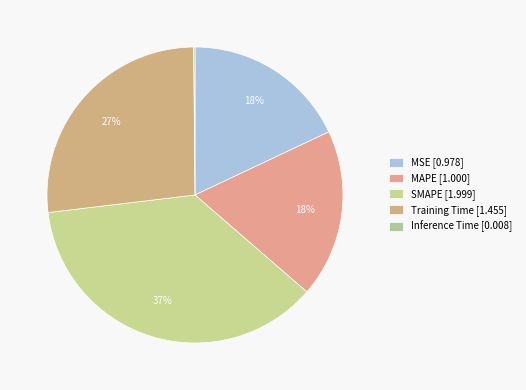

True or false: SMAPE accounts for 32% of the total.

False